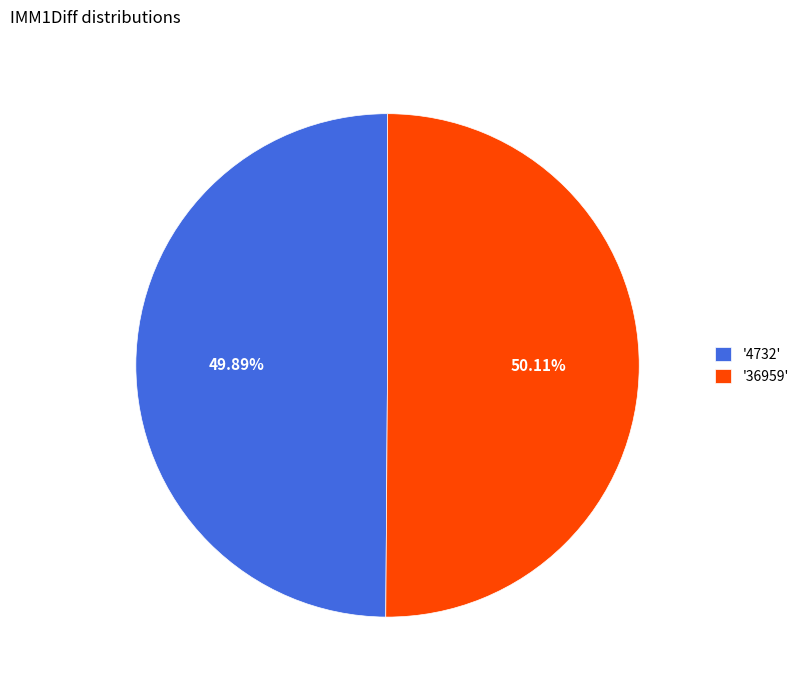

Do '36959' and '4732' together represent more than half of the pie?

Yes